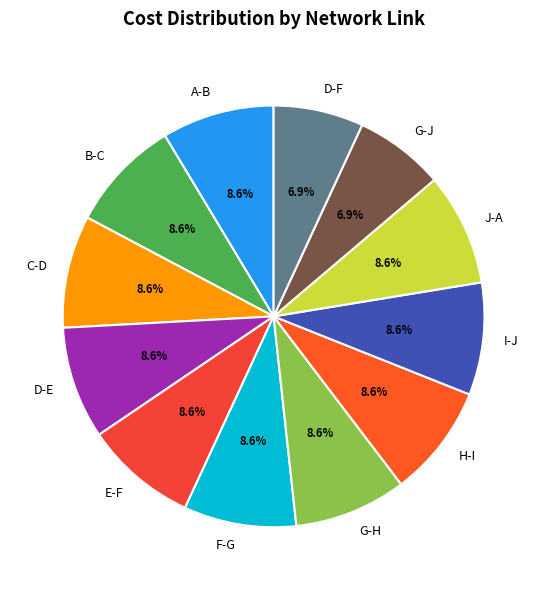

What percentage is the E-F slice, to the nearest percent?

9%